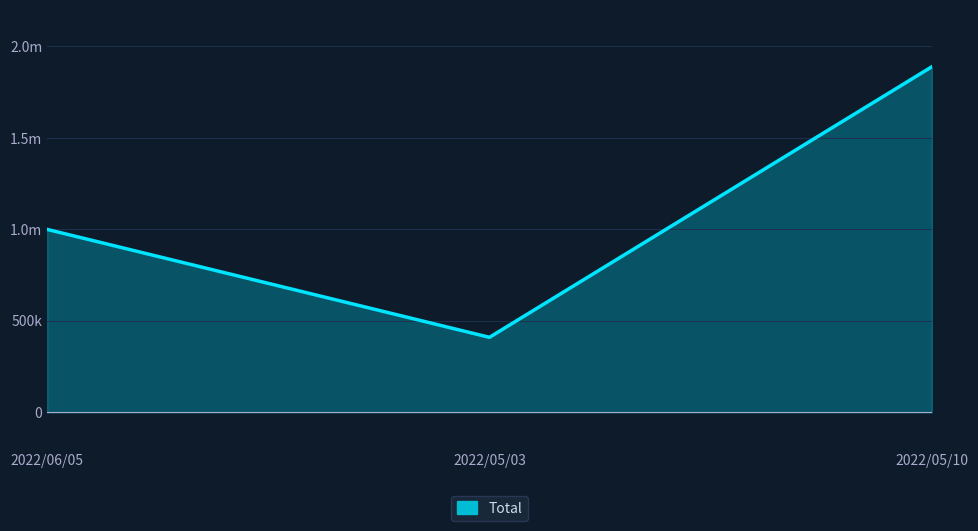

Does the chart display data point markers on the line(s)?

No